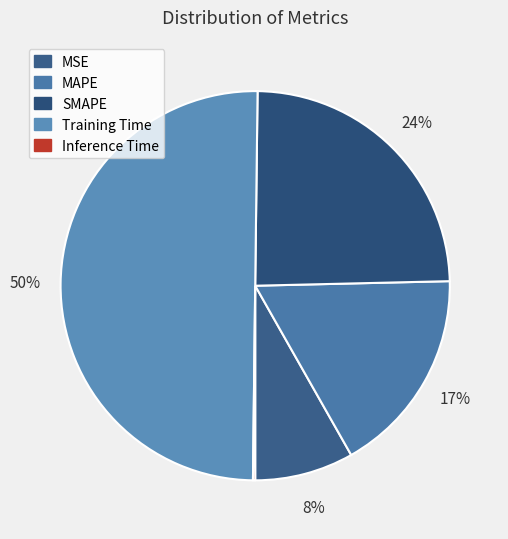

What is the change in value from Training Time to Inference Time?

-1.7